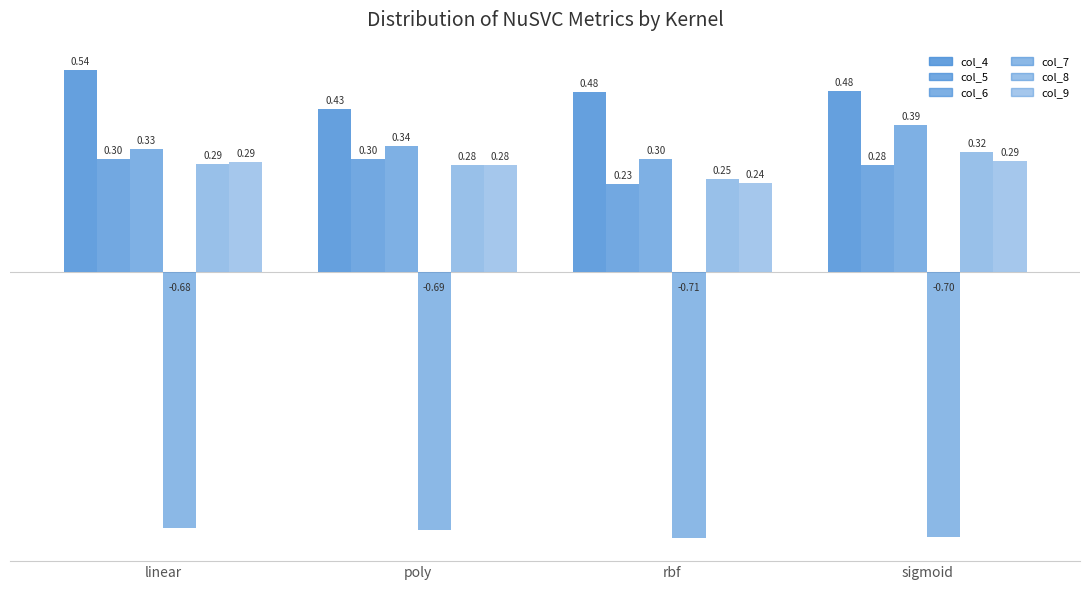

What is the minimum value for col_4?

0.4